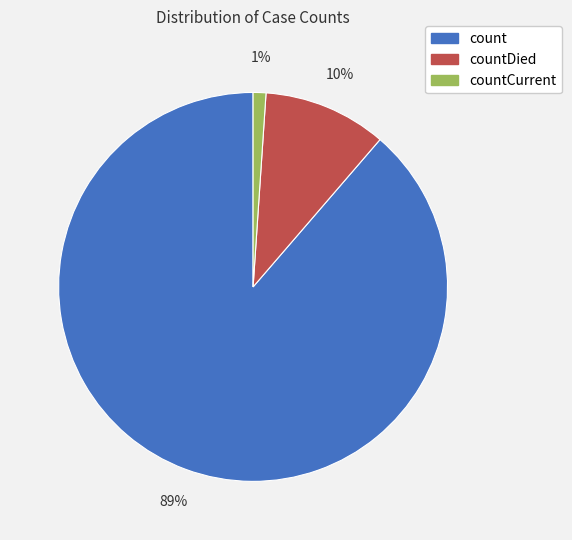

To the nearest percent, what is the difference between the largest and smallest slice percentages?

88%